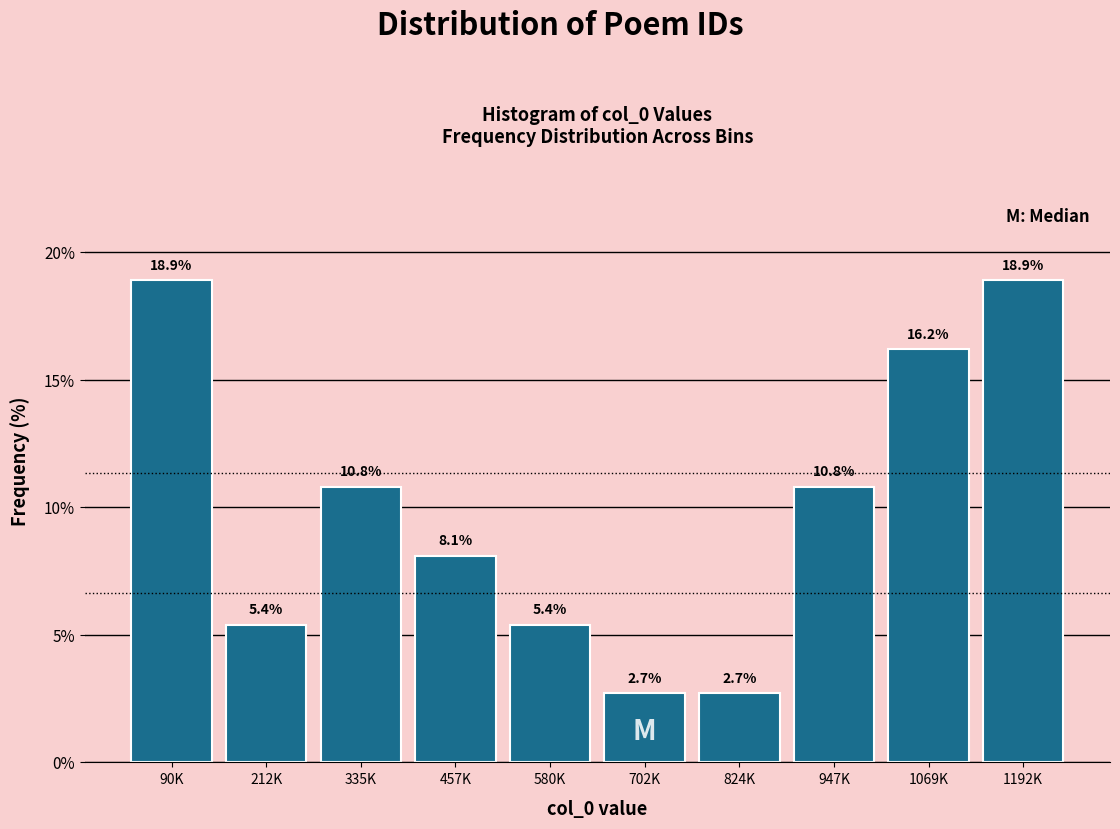

Reading left to right, transcribe all the data shown in this chart.

18.9	5.4	10.8	8.1	5.4	2.7	2.7	10.8	16.2	18.9